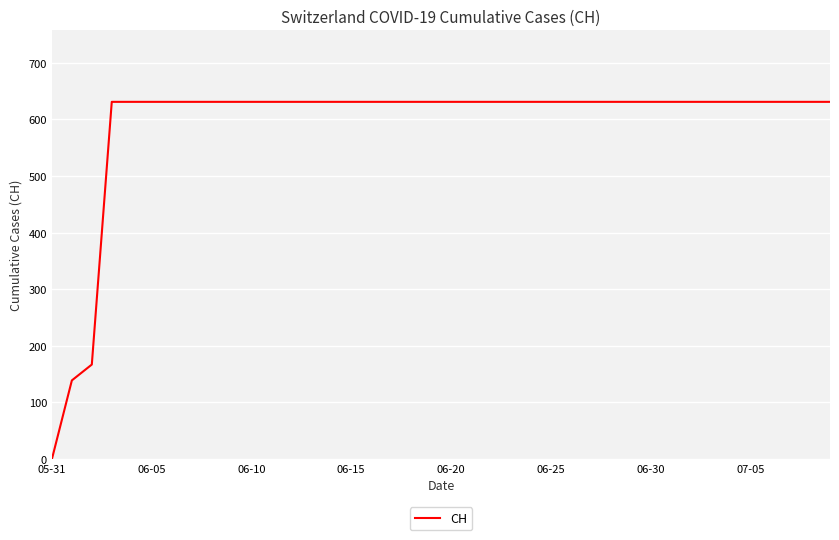

What is the greatest value displayed?

631